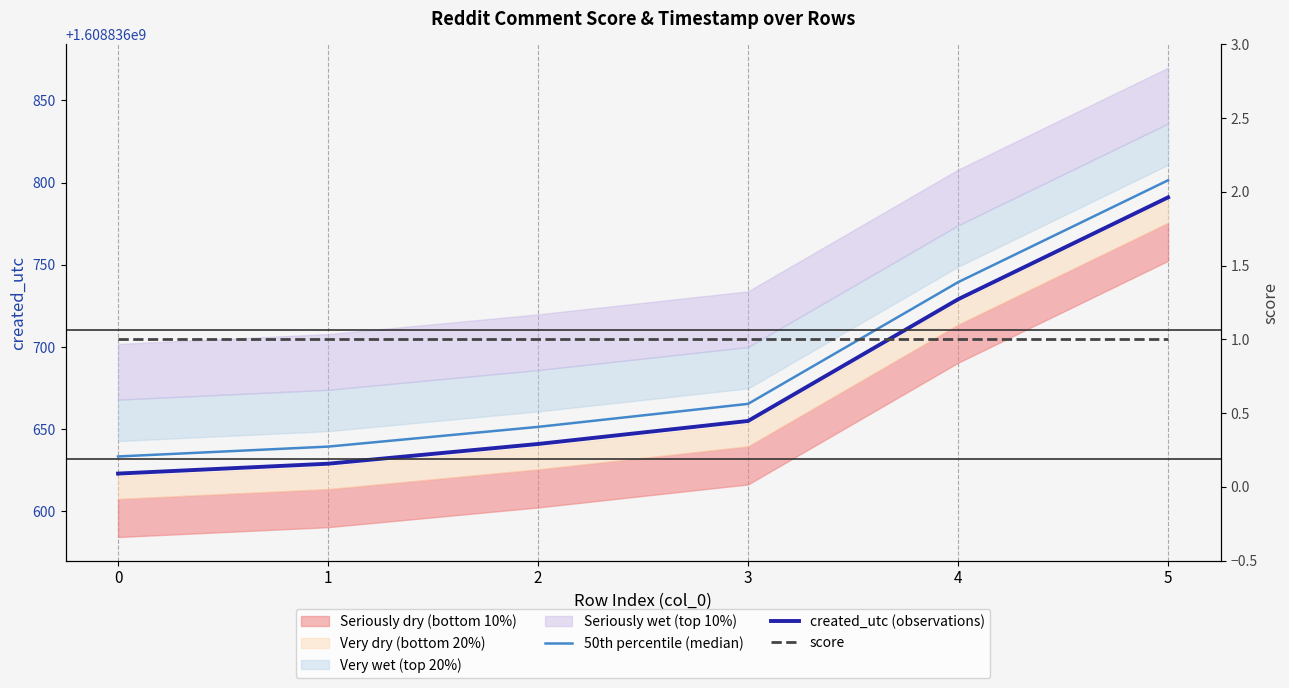

What is the sum of all 50th percentile (median) values?

9653020130.4